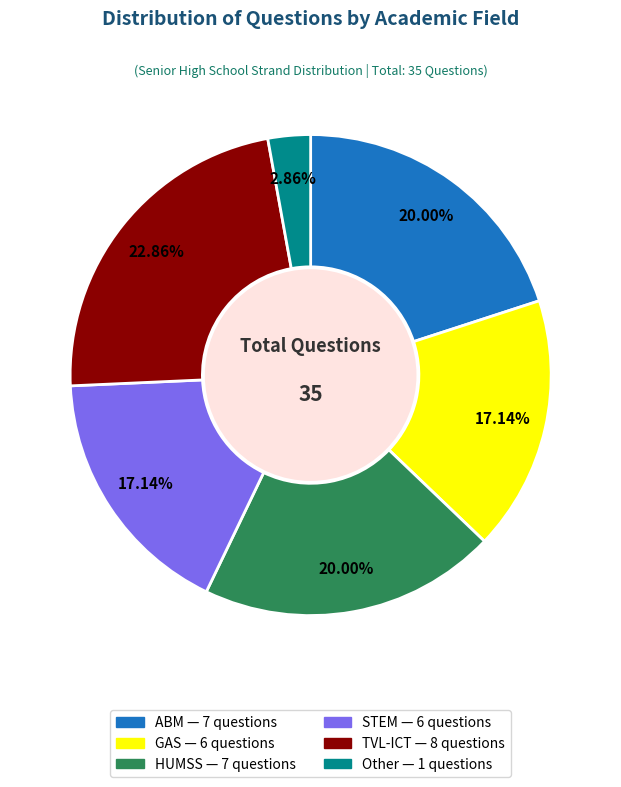

To the nearest percent, what is the difference between the largest and smallest slice percentages?

20%